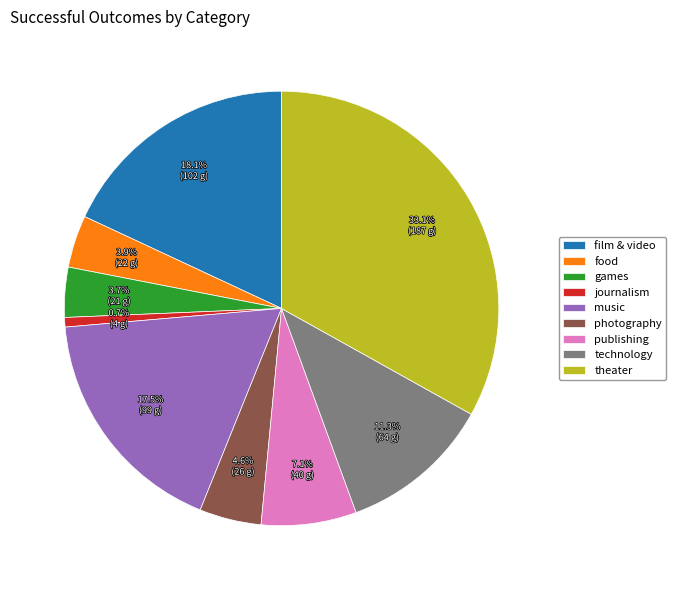

To the nearest percent, what is the average slice percentage?

11%